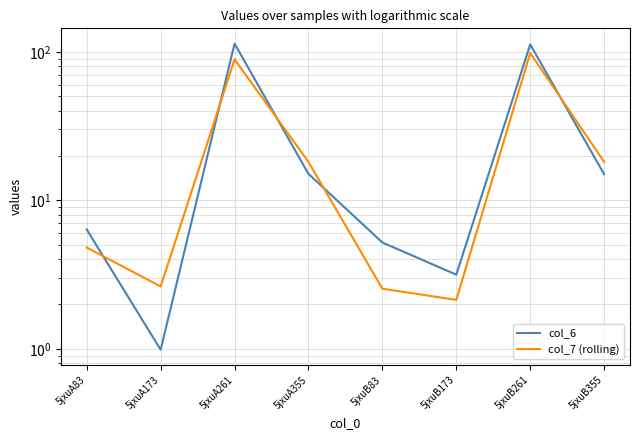

Reading left to right, what are all the values shown in this chart?

col_6: 6.4	1.0	113.4	15.1	5.2	3.2	112.1	15.0
col_7 (rolling): 4.8	2.6	88.9	18.1	2.5	2.1	98.1	18.1